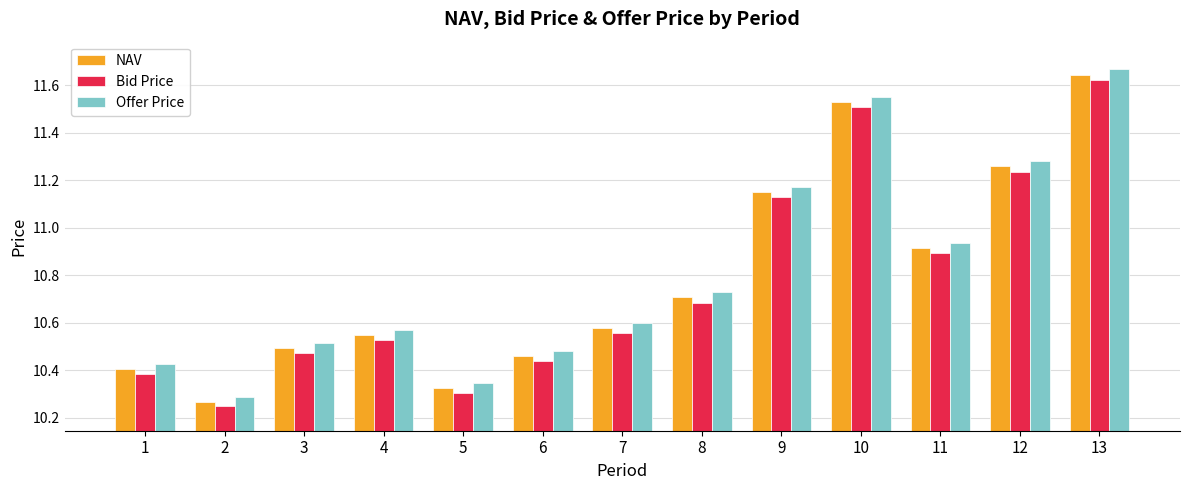

The value of NAV at 6 is 15.9. True or false?

False